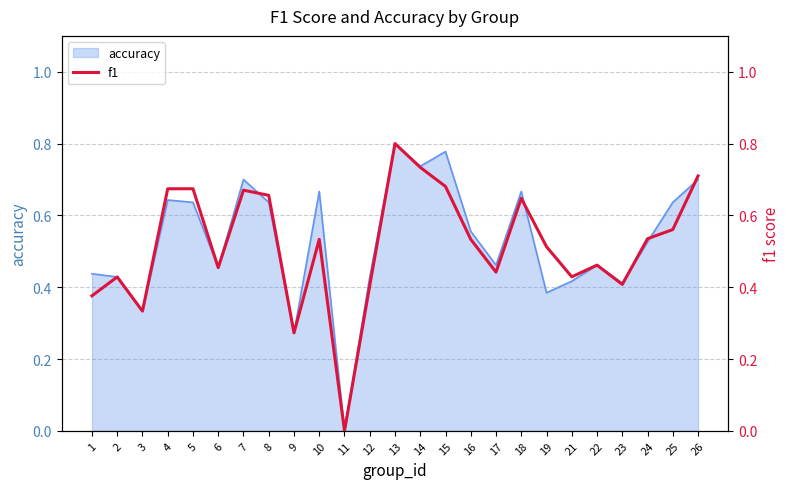

At which label is the value closest to 0?

11